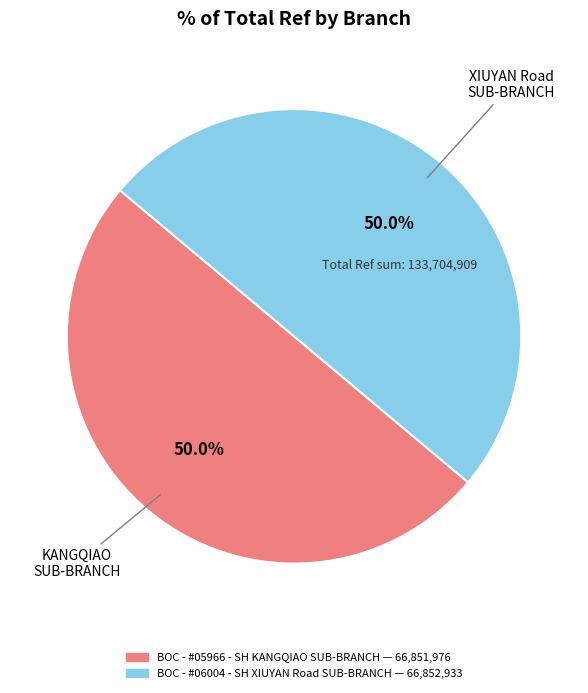

Do BOC - #05966 - SH KANGQIAO SUB-BRANCH and BOC - #06004 - SH XIUYAN Road SUB-BRANCH together represent more than half of the pie?

Yes